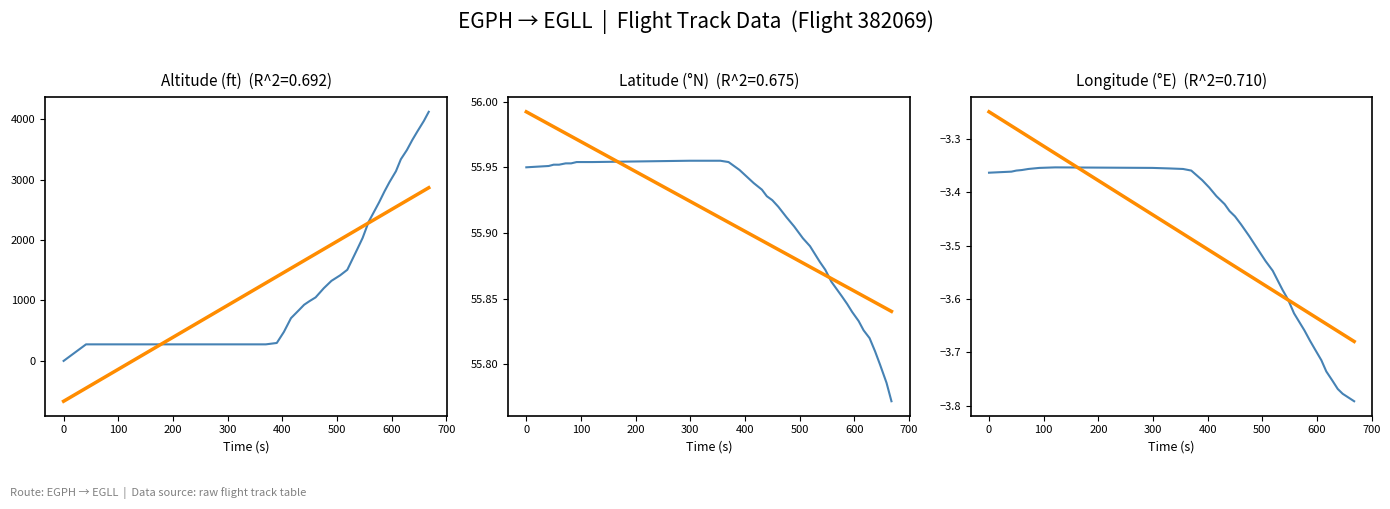

What are all the series names shown in the legend?

Altitude (ft), Trend, Latitude, Longitude